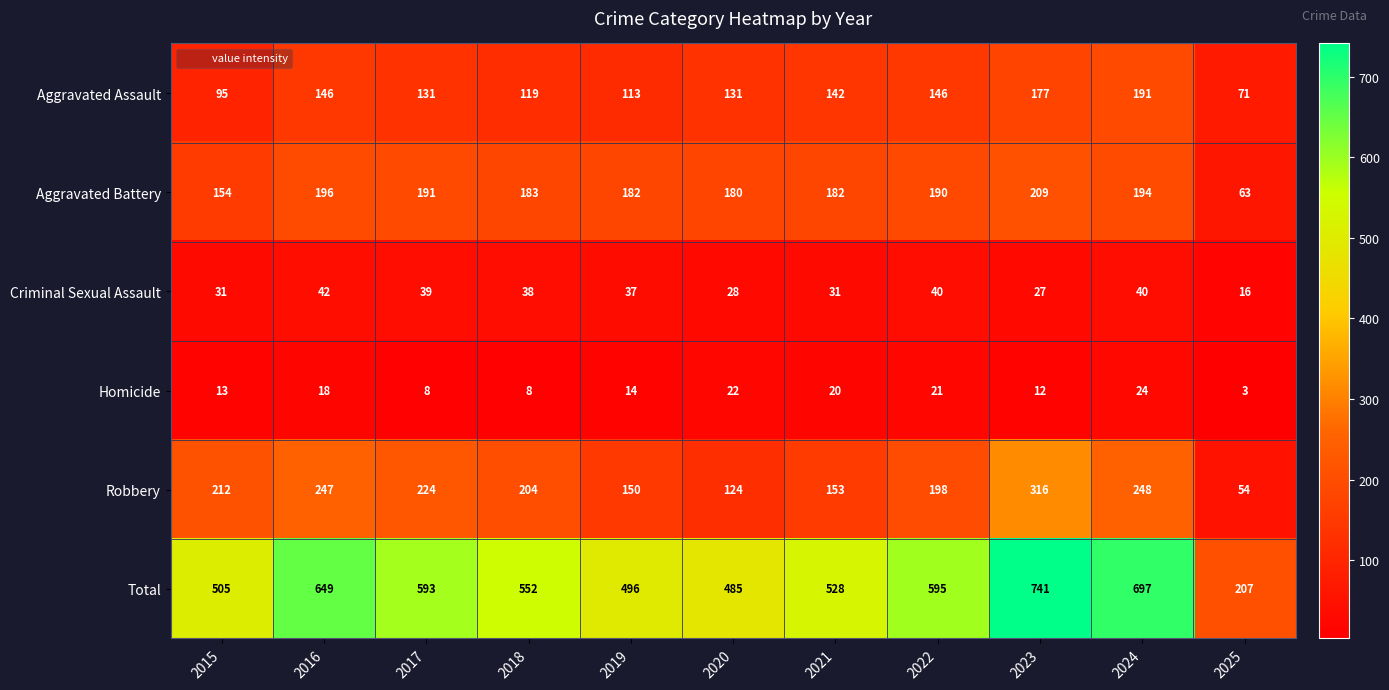

The value of Aggravated Battery at 2017 is 191. True or false?

True